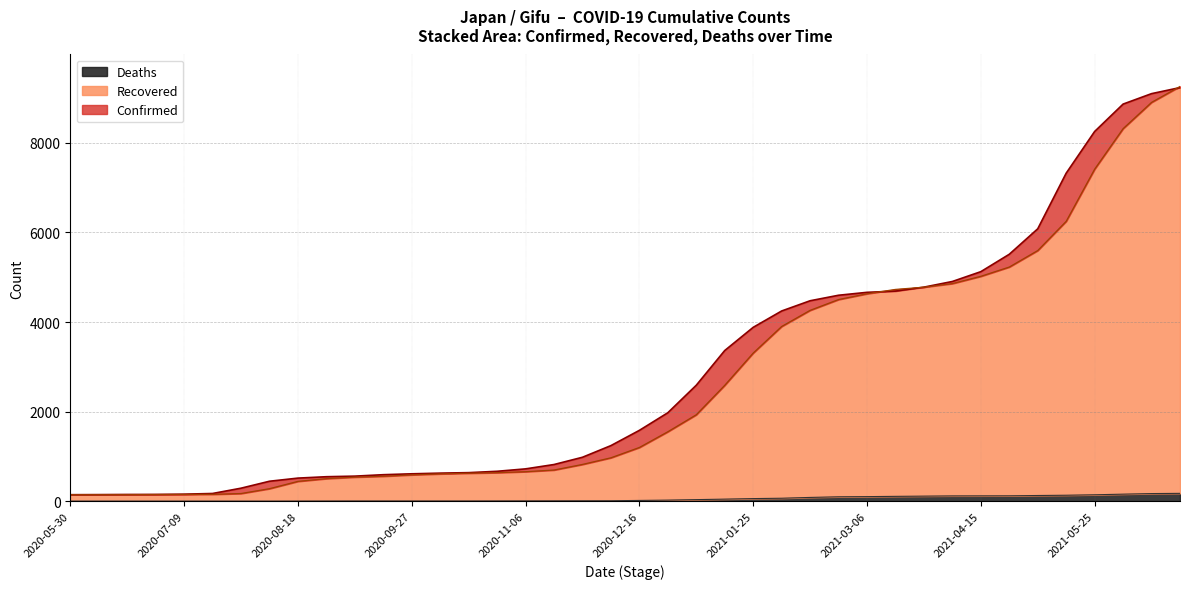

At which category is the sum across all series the highest?

2021-06-24